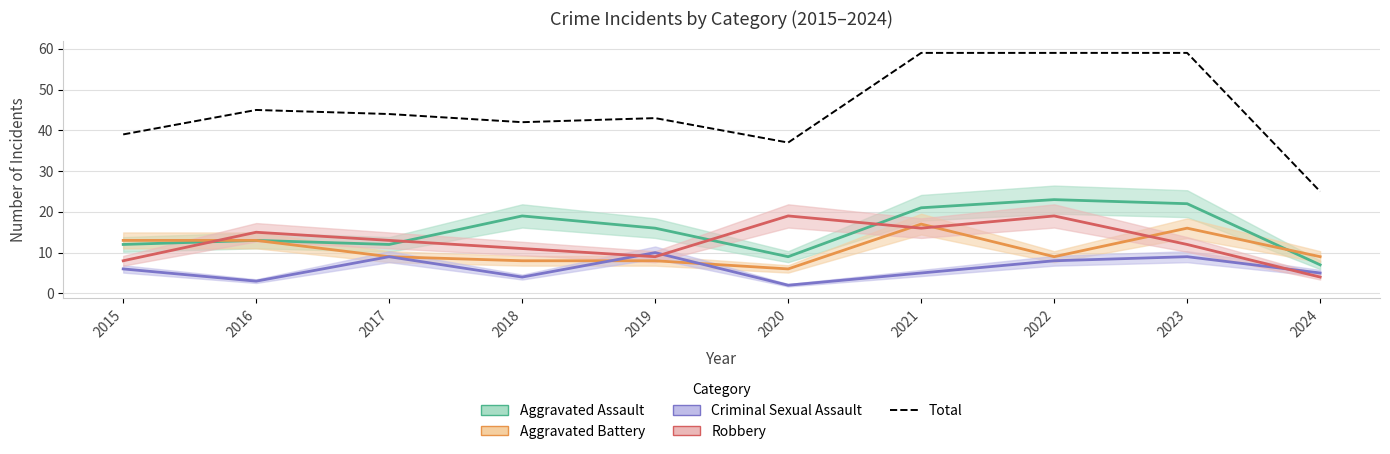

Which label corresponds to the largest value in the chart?

2021